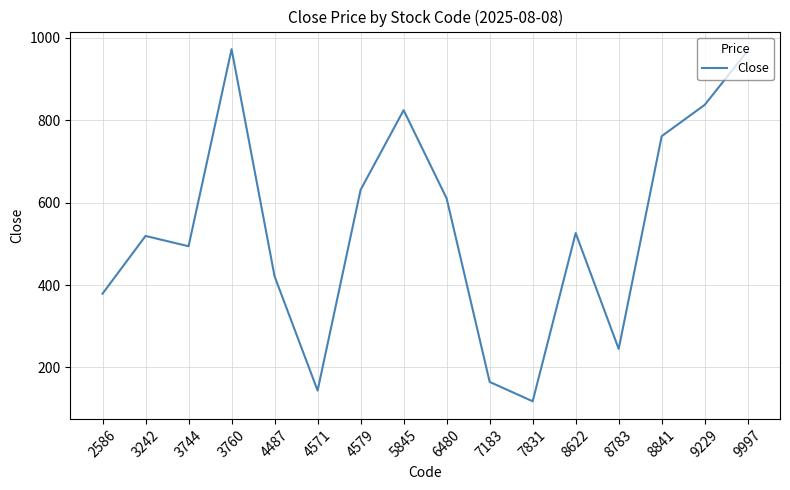

Between 4487 and 6480, which is larger?

6480